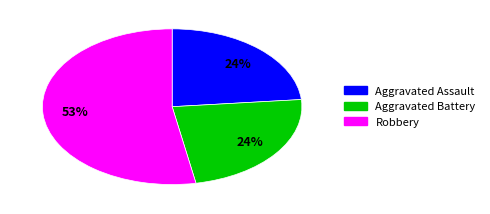

To the nearest percent, what percentage of the pie is Aggravated Battery?

24%